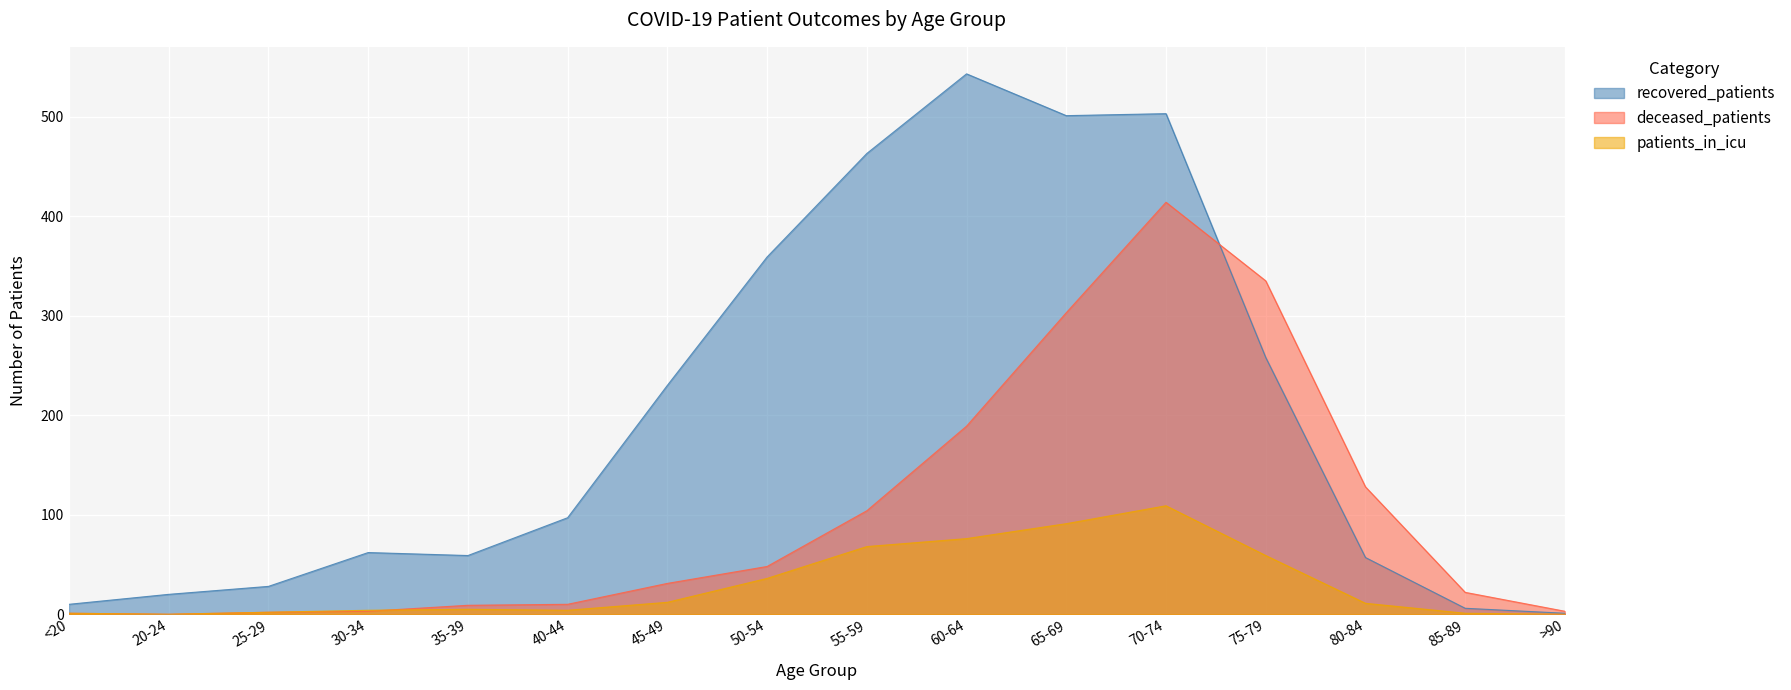

True or false: recovered_patients and patients_in_icu cross at least once.

False